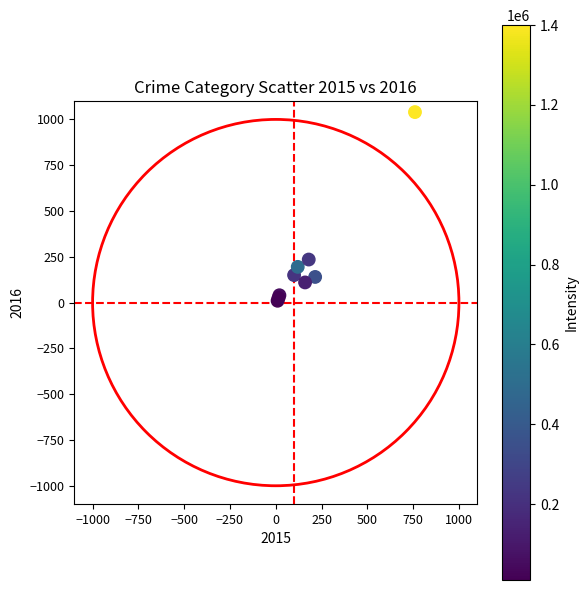

What Y value in the scatter plot is closest to 525?

235